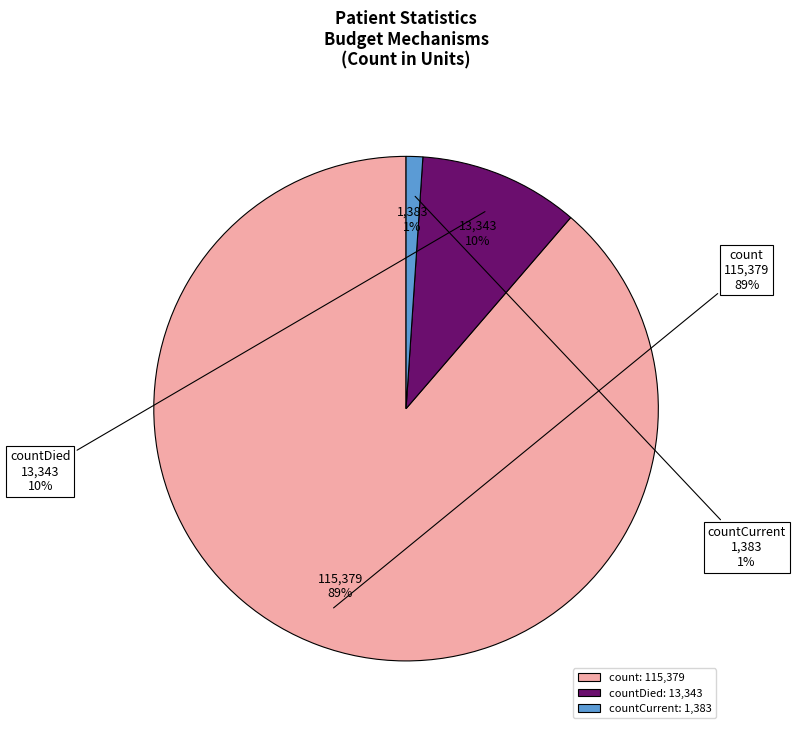

Which category has the smallest portion of the pie?

countCurrent